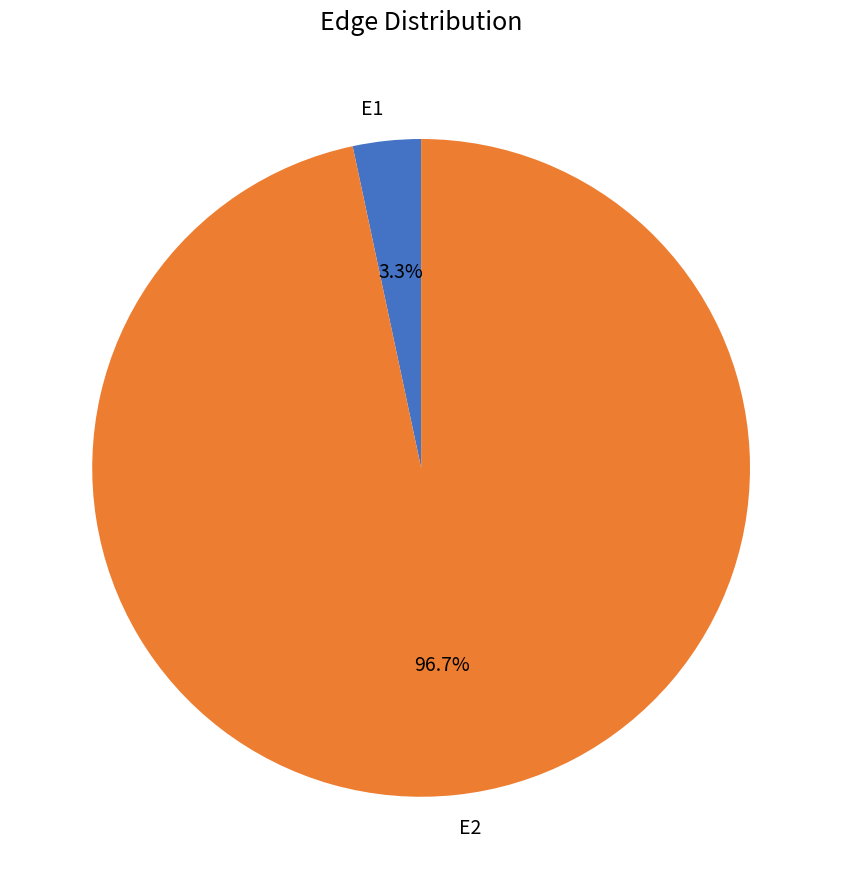

How many segments does this pie chart have?

2